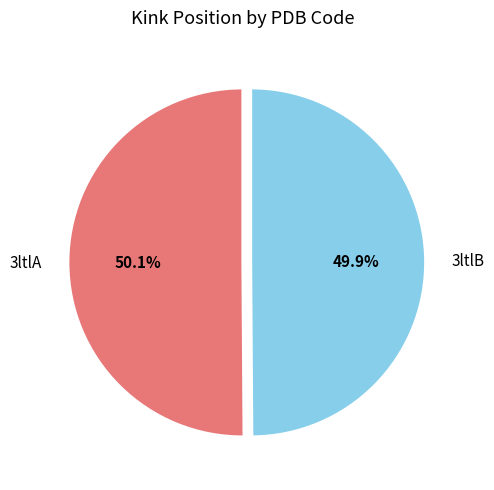

Is there any slice that represents more than half of the pie?

Yes